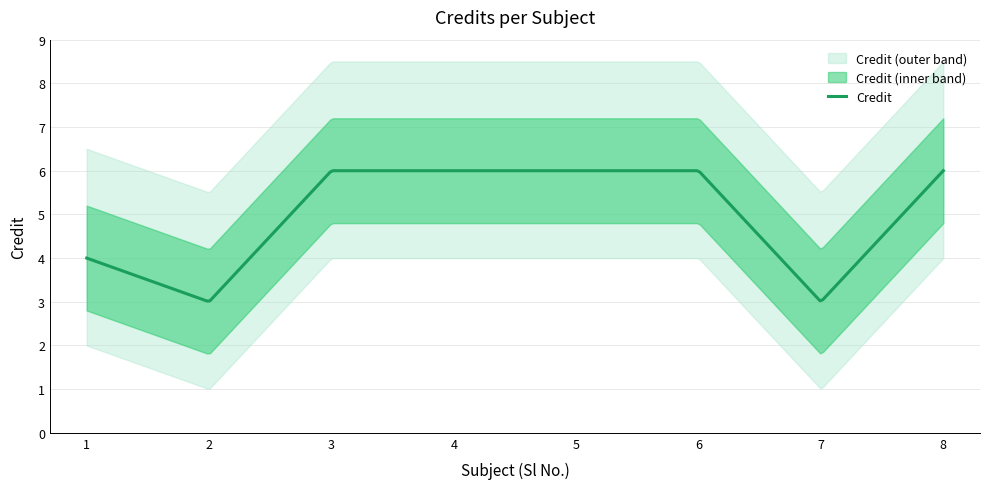

Count the values in the range 4 to 6.

6